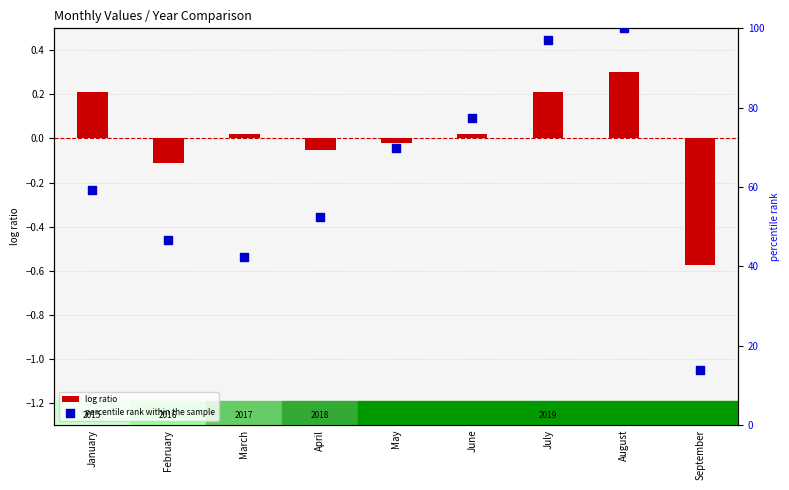

At how many categories does at least one series exceed 63?

4